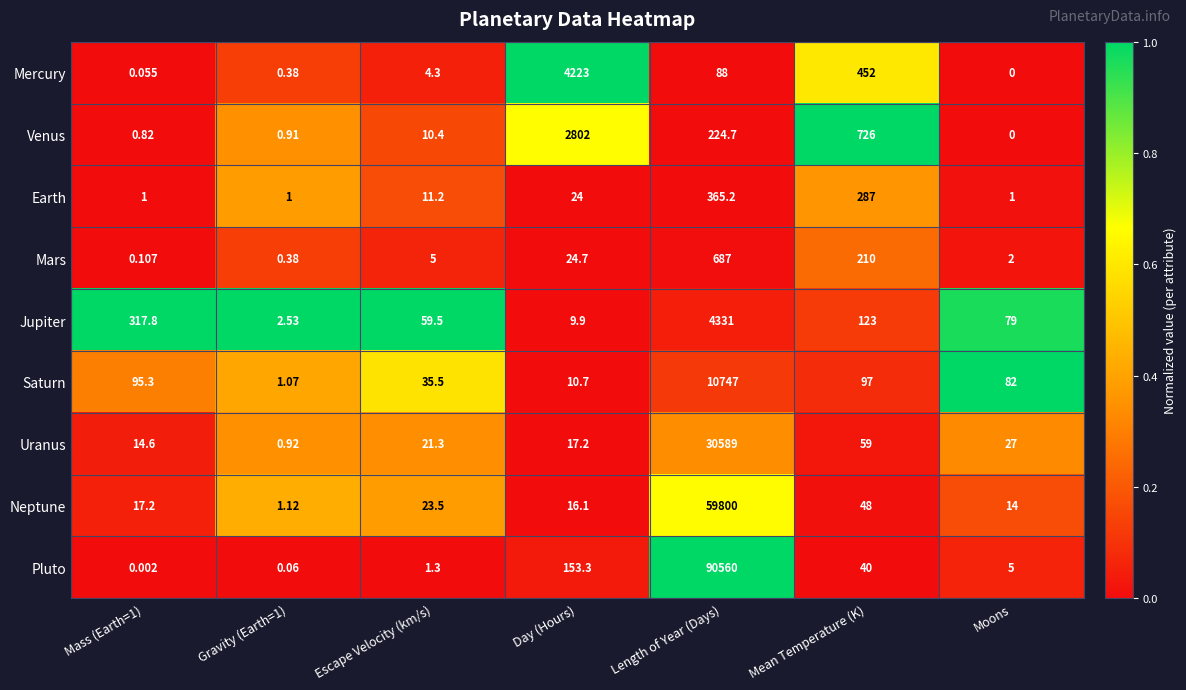

At which category is the sum across all series the highest?

Length of Year (Days)